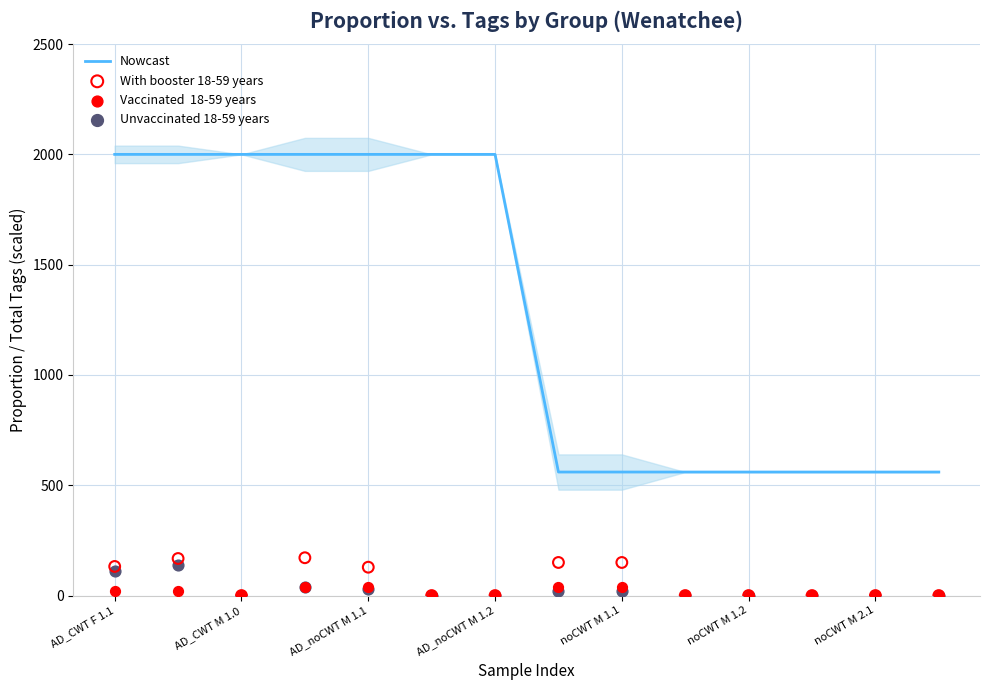

What is the minimum value for Nowcast?

560